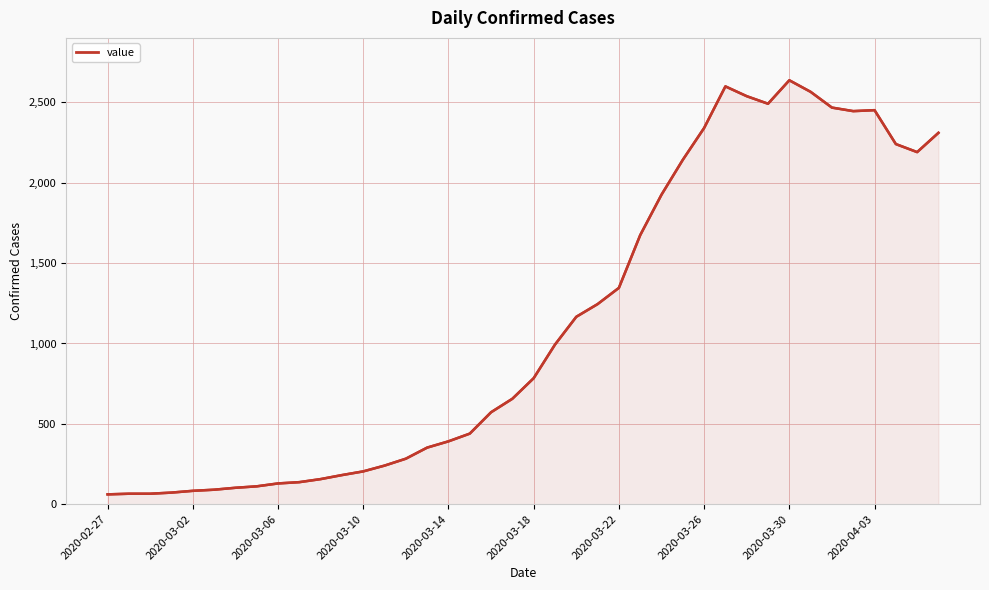

At which category does Daily Confirmed Cases reach its first local peak?

29